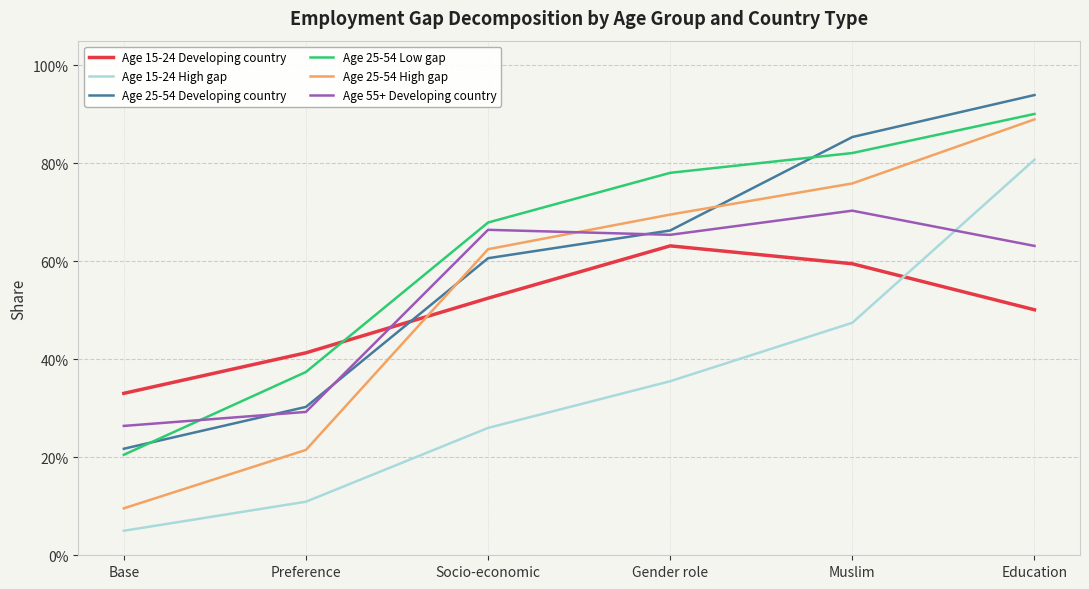

List the series in order of their peak value, highest first.

Age 25-54 Developing country, Age 25-54 Low gap, Age 25-54 High gap, Age 15-24 High gap, Age 55+ Developing country, Age 15-24 Developing country